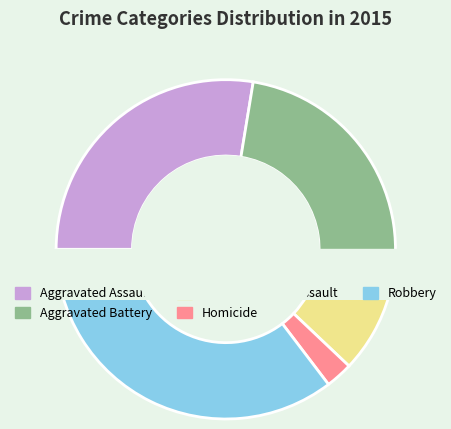

How many slices are in this pie chart?

5